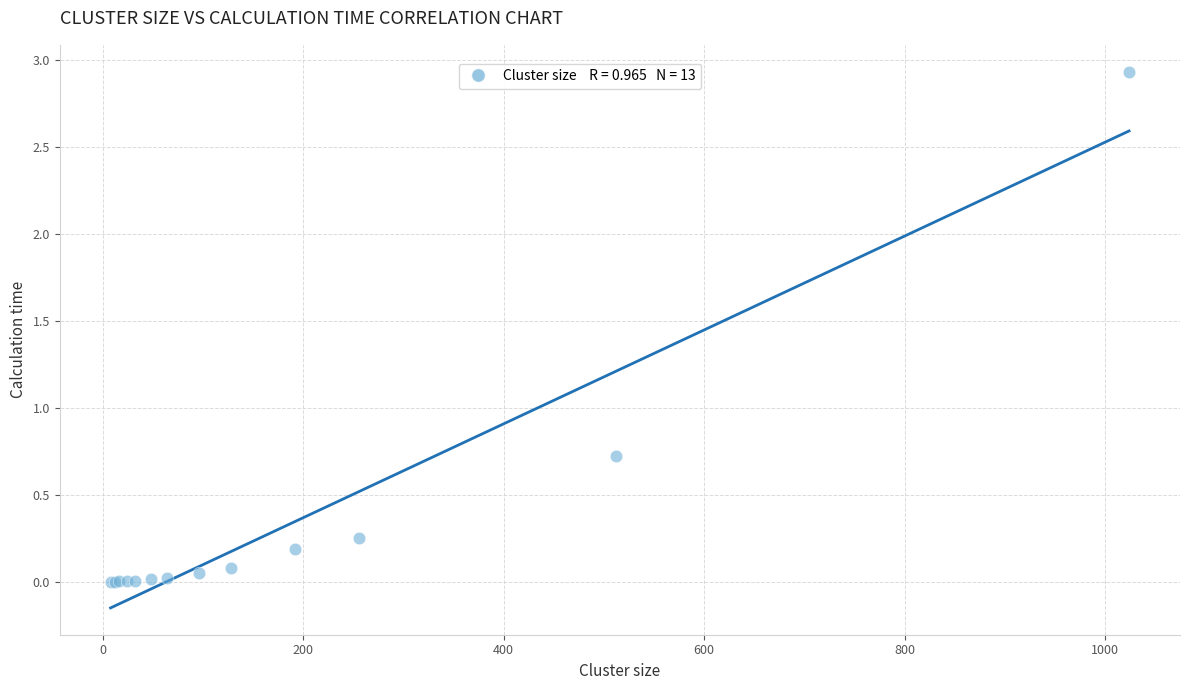

What Y value in the scatter plot is closest to 1?

0.7